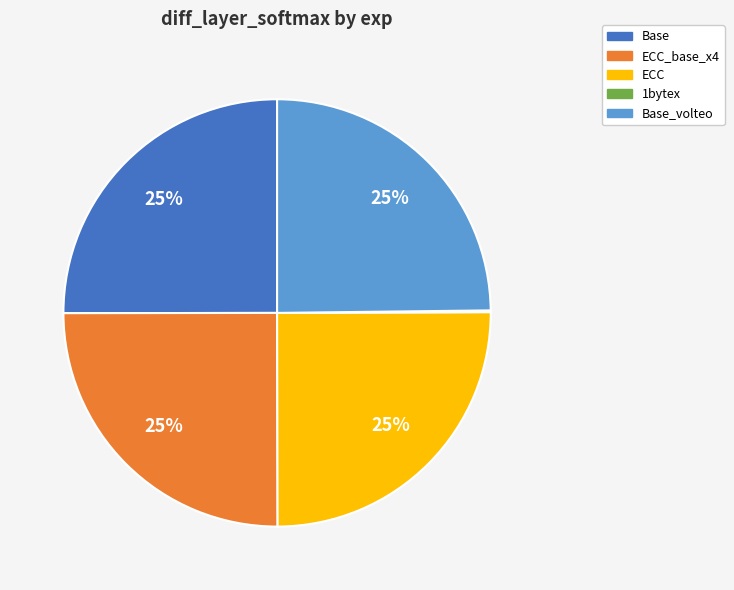

To the nearest percent, what is the difference between the largest and smallest slice percentages?

25%